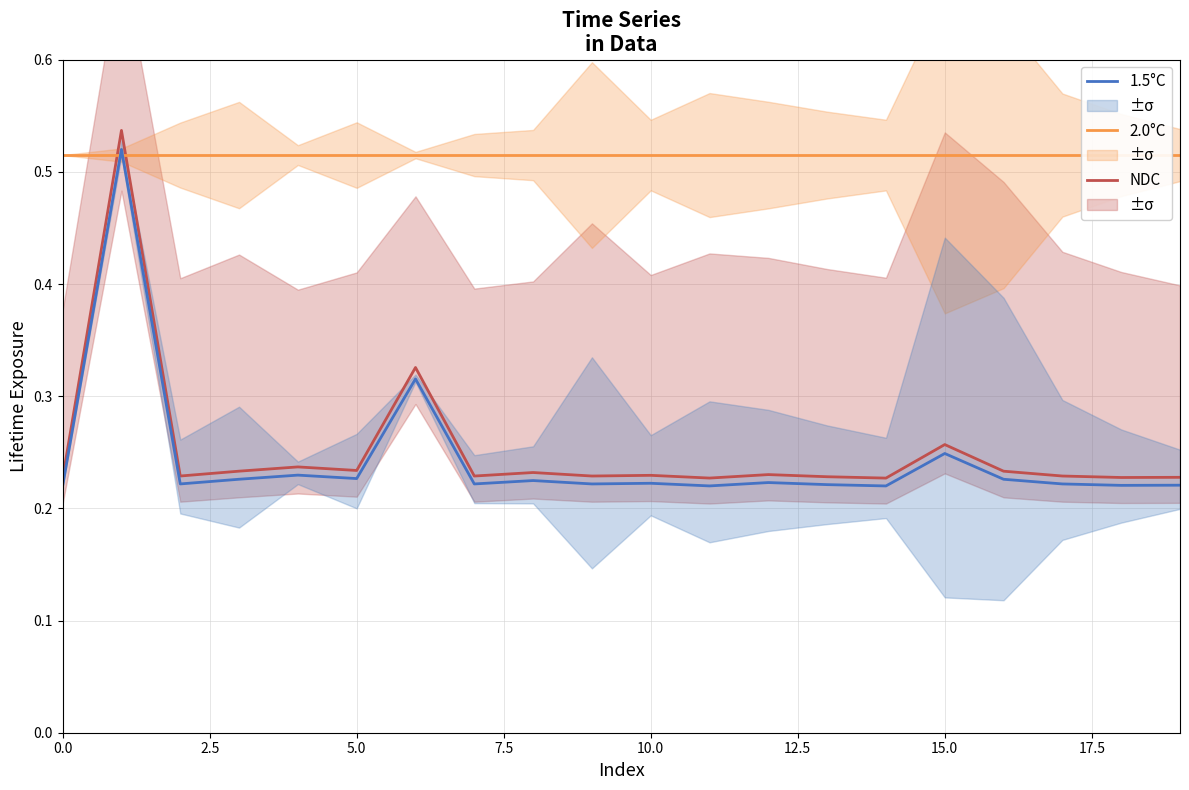

True or false: NDC and 1.5°C intersect in this chart.

False